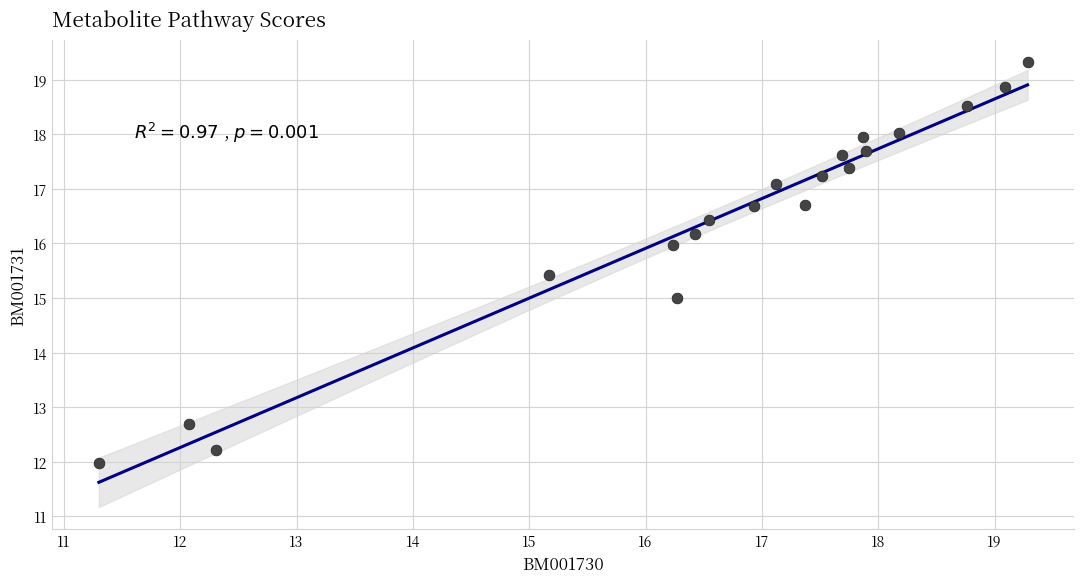

What is the range of X values (max minus min)?

8.0